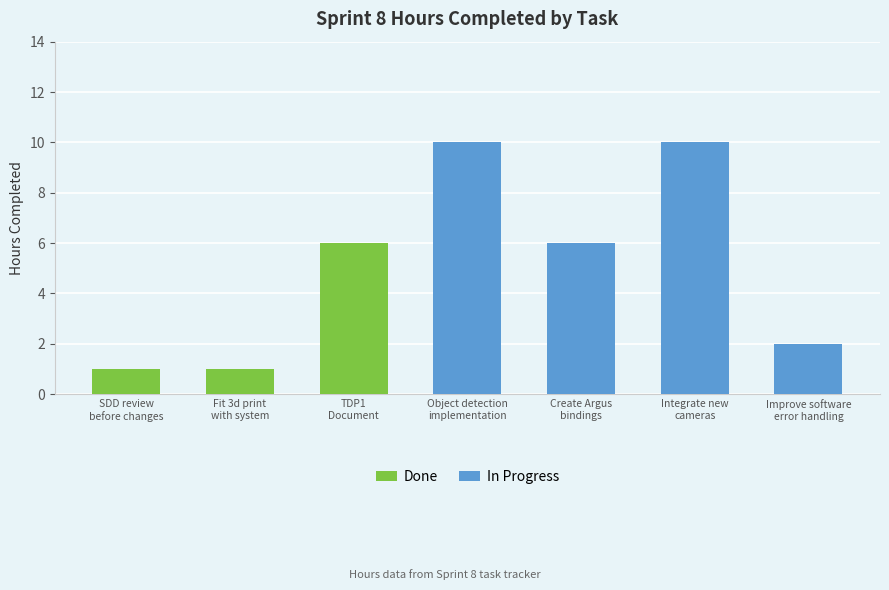

What is the ratio of the value at Fit 3d print
with system to the value at Create Argus
bindings?

0.2